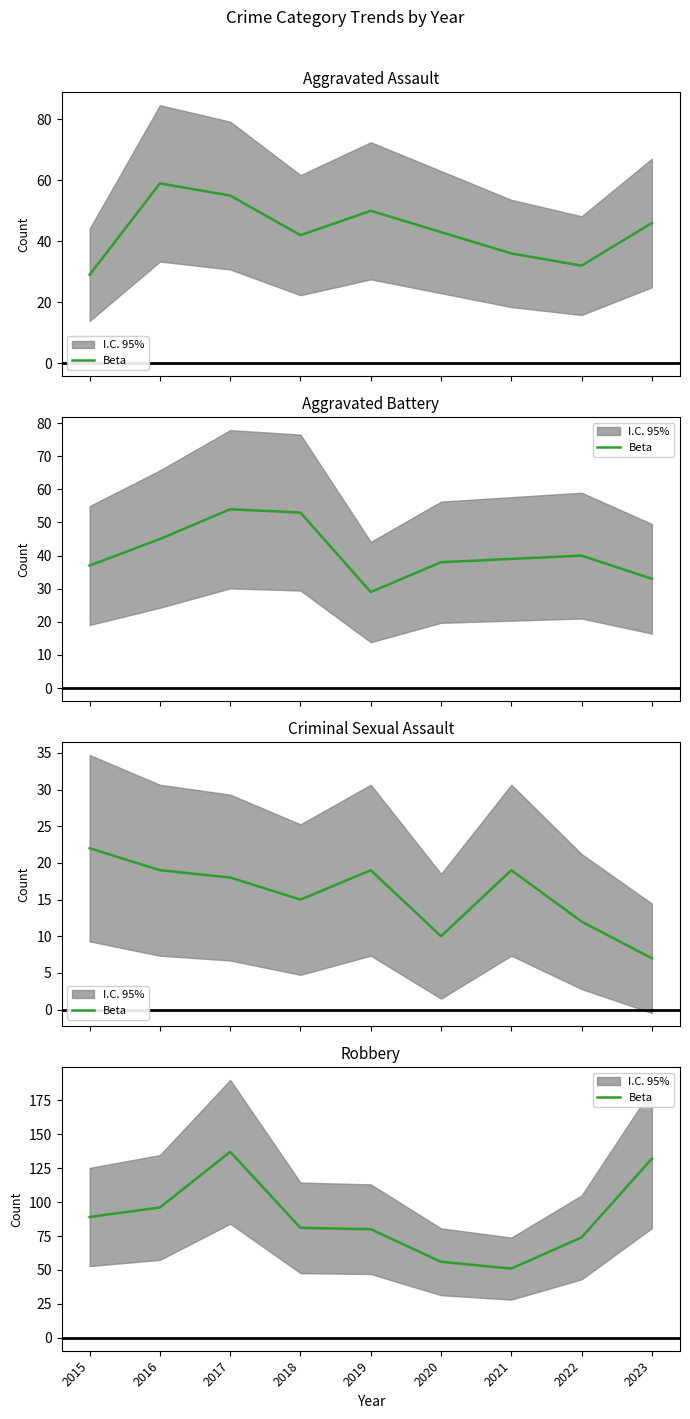

Does the chart display data point markers on the line(s)?

No